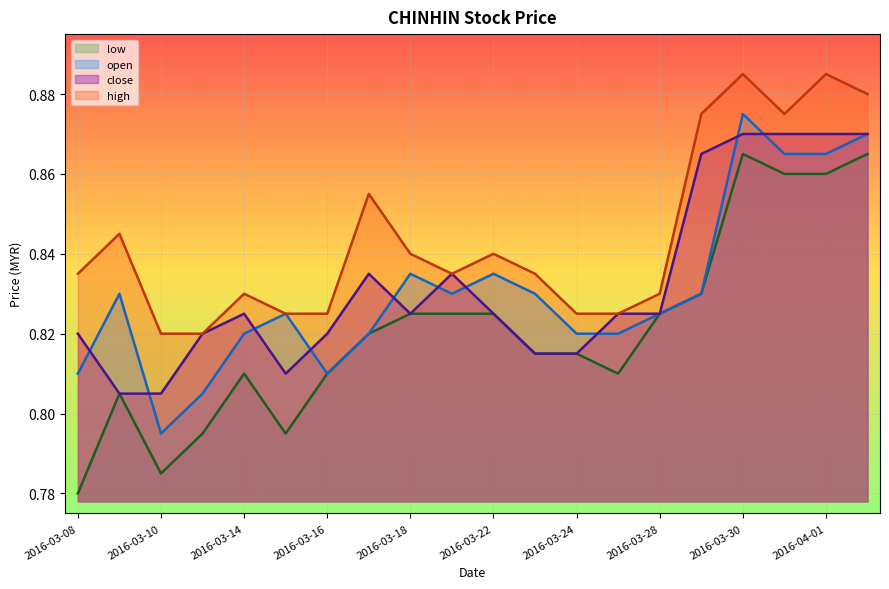

Rank the series at 2016-03-25 from lowest to highest value.

low, open, high, close